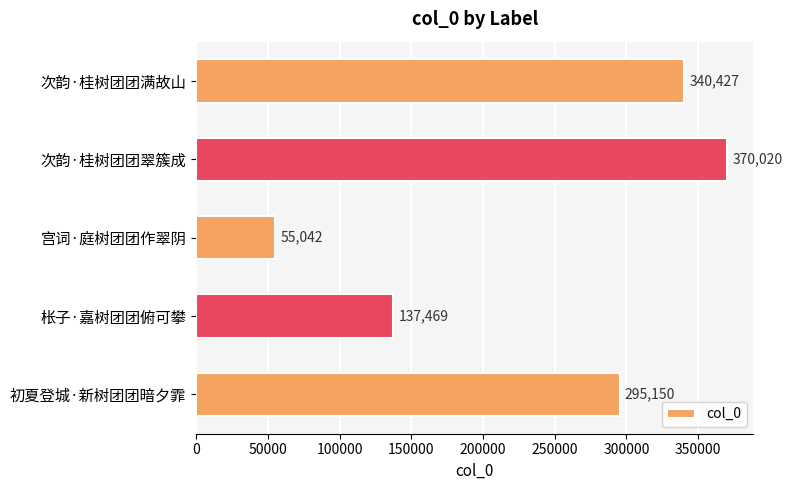

Are the bars grouped side by side (vs. stacked)?

No